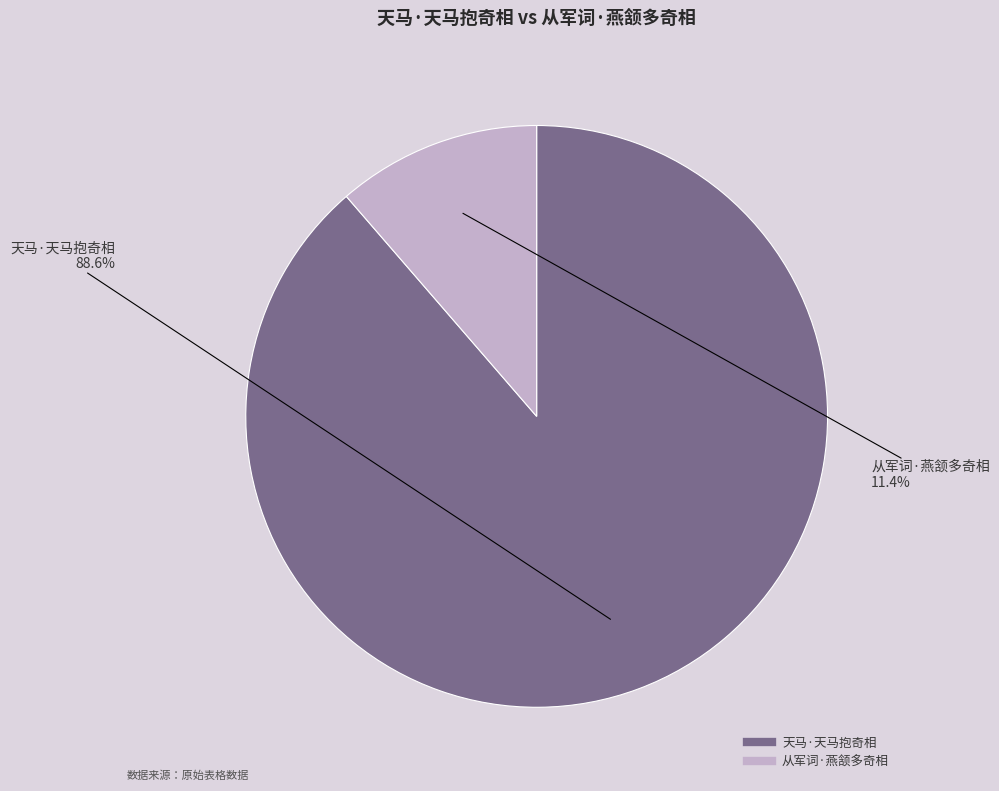

Which category has the biggest portion of the pie?

天马·天马抱奇相